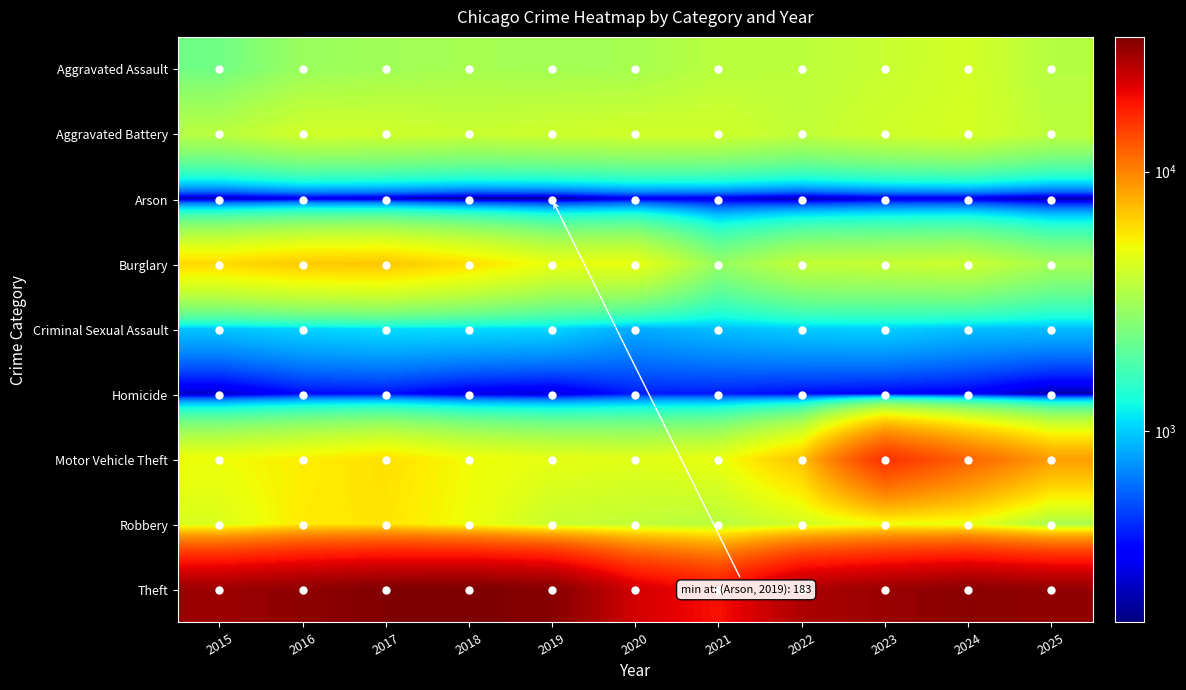

Which category has the lowest value across all series?

2019